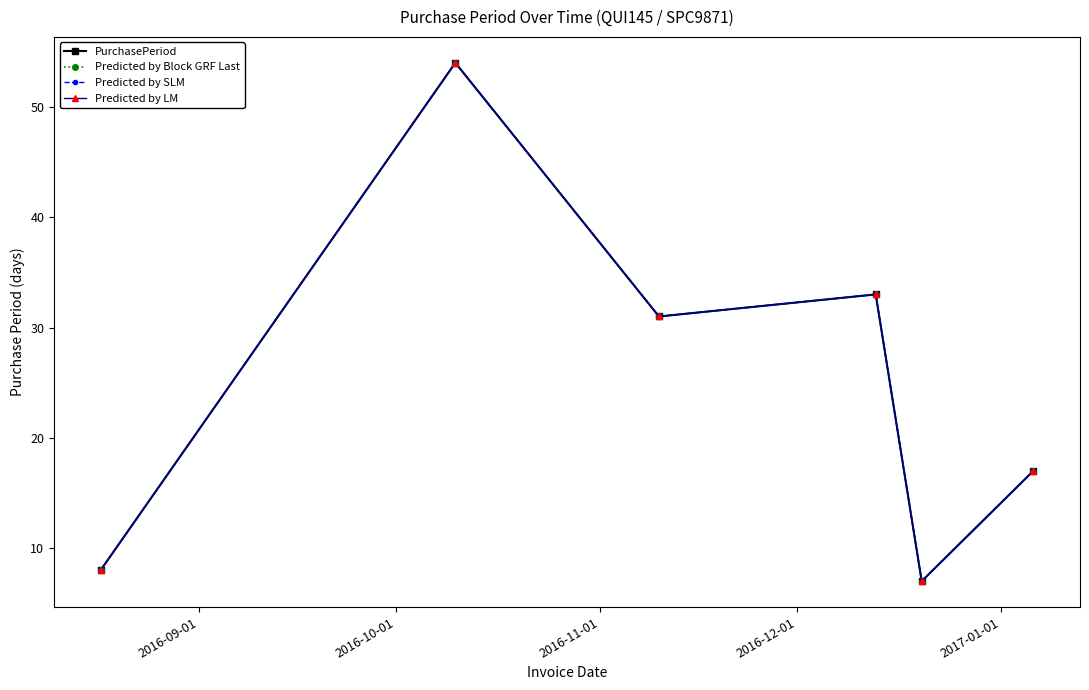

What is the difference between the maximum and second lowest values in the Predicted by LM series?

46